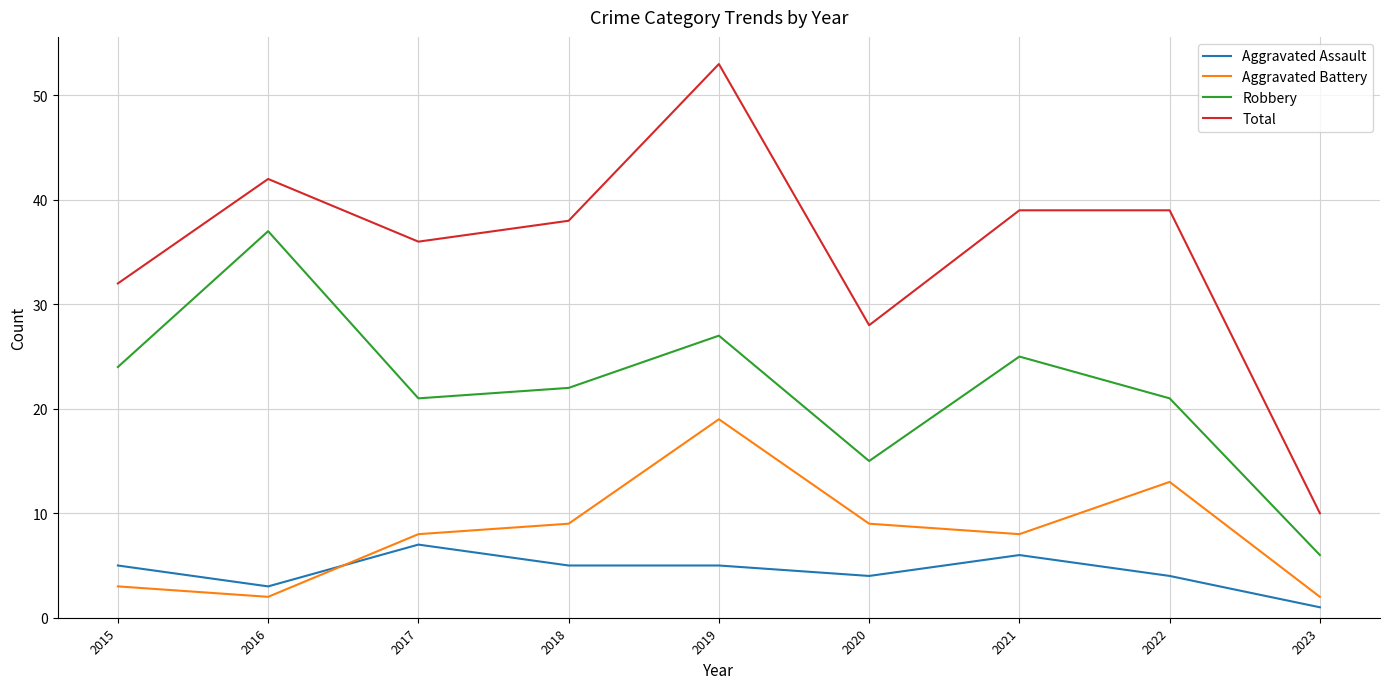

What is the greatest value displayed?

53